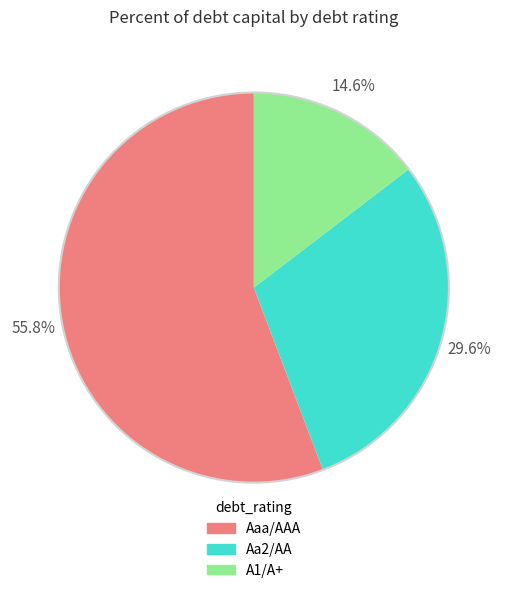

Is there any slice that represents more than half of the pie?

Yes